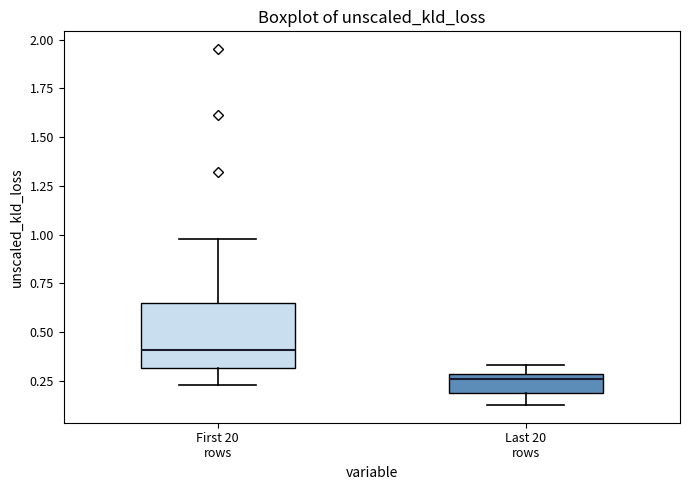

Where does the median line of the box for First 20 rows sit on the y-axis? The values are not printed on the chart, so give them approximately, as read against the axis.

0.40